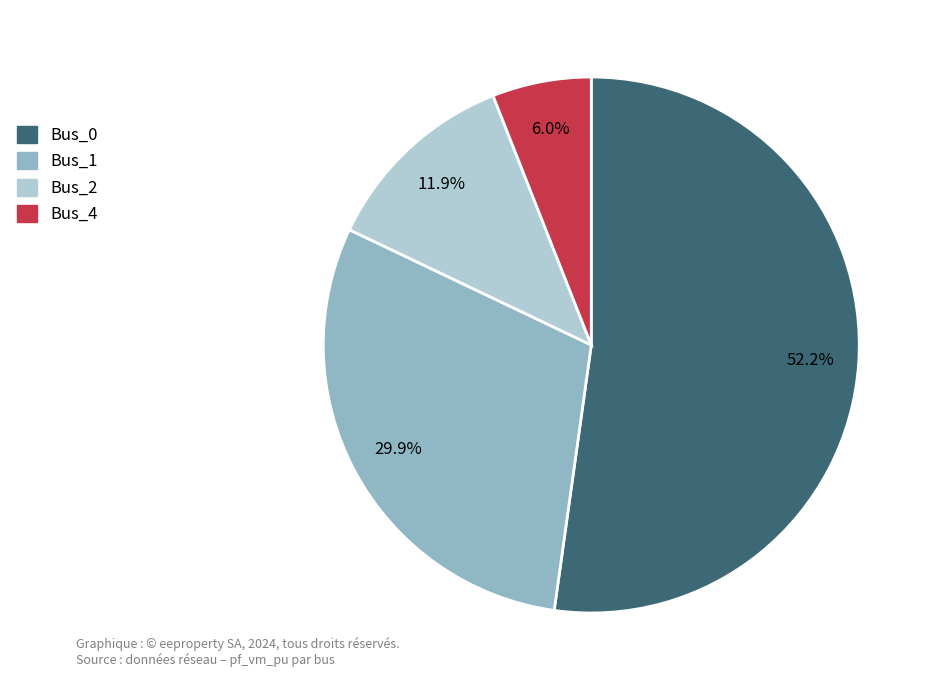

True or false: Bus_0 accounts for 43% of the total.

False